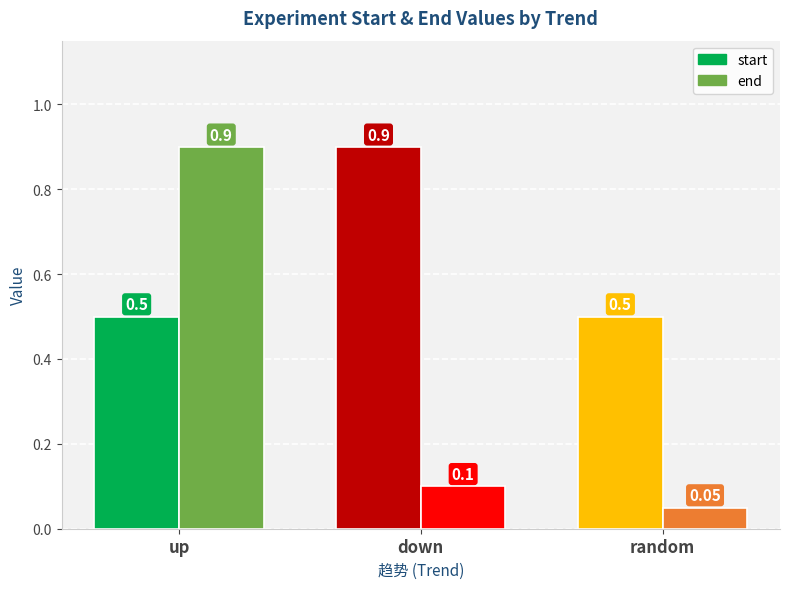

The value of end at up is 0.9. True or false?

True